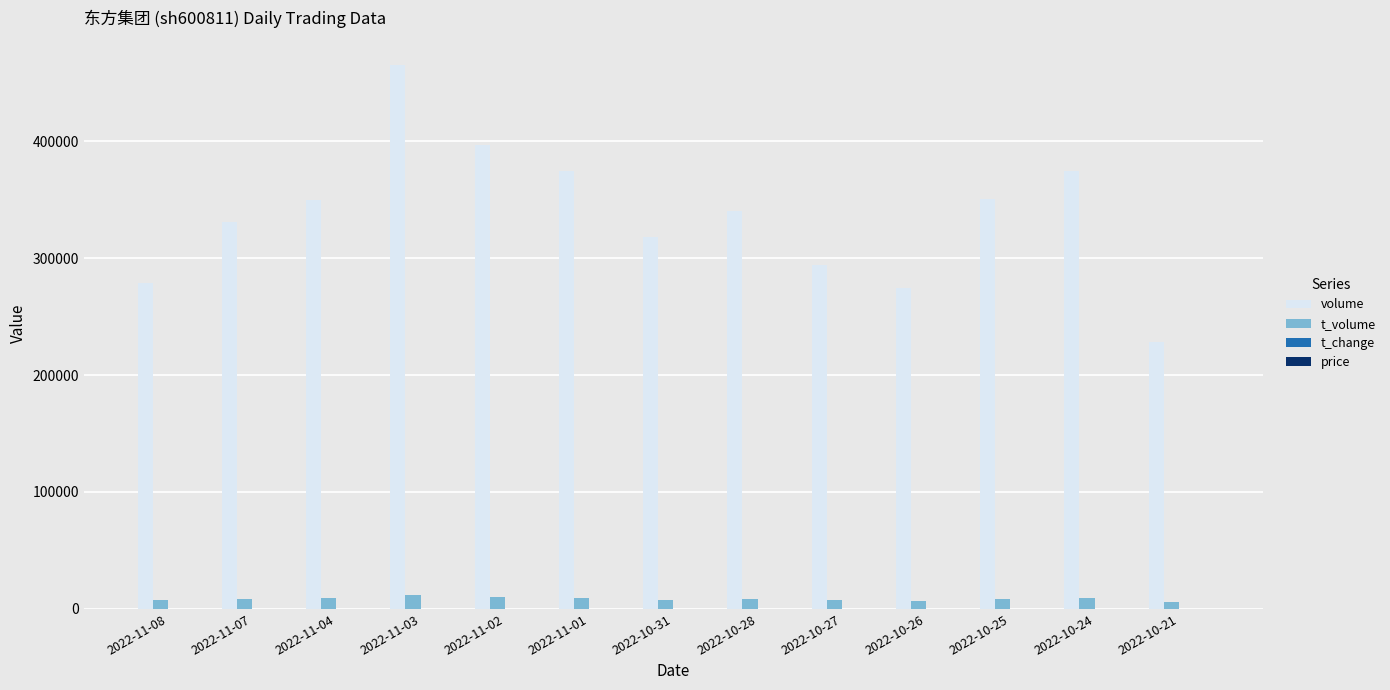

What is the greatest value displayed?

464732.0